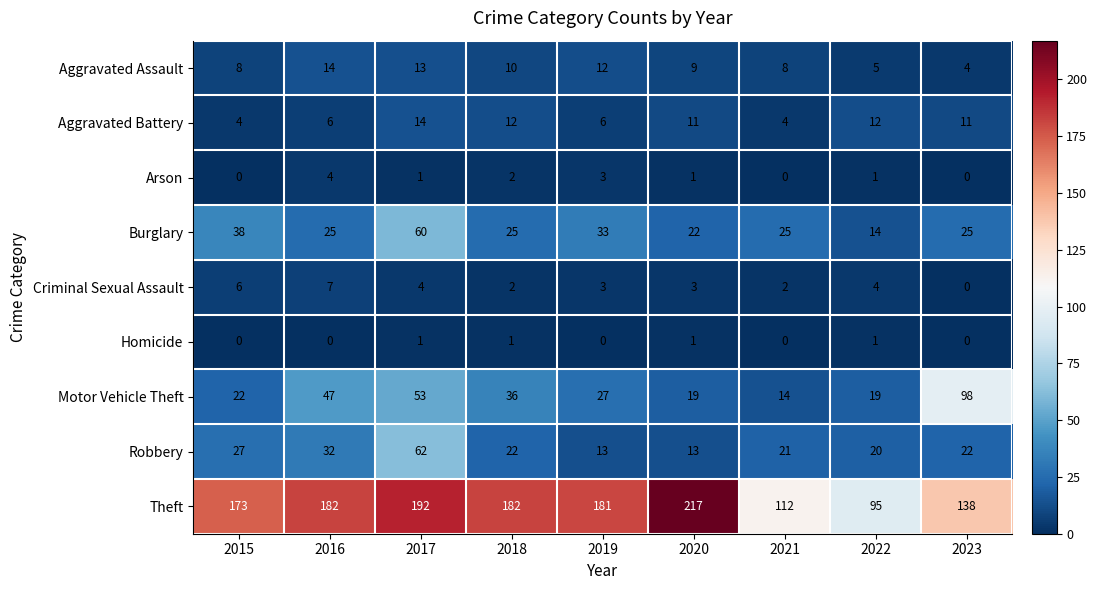

The value of Homicide at 2019 is -1. True or false?

False